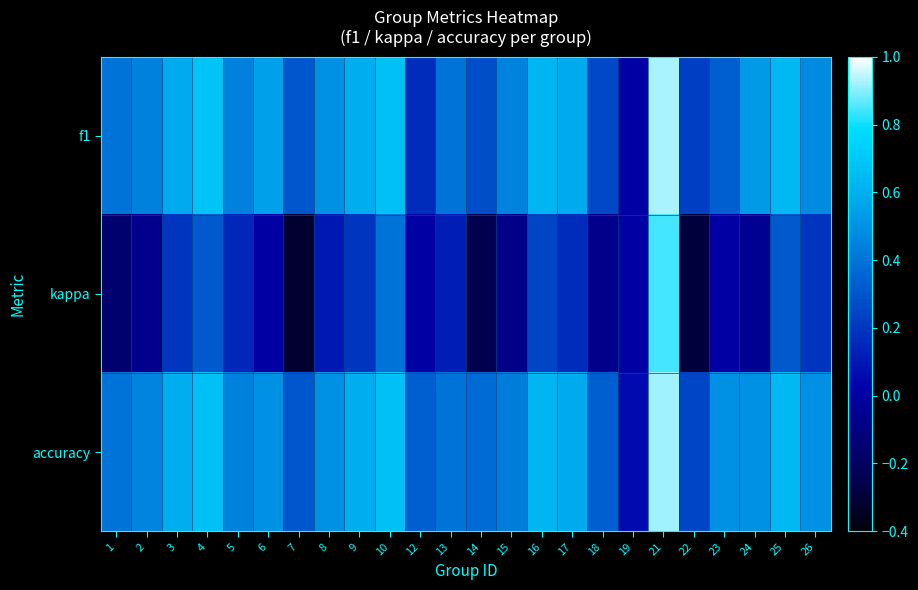

What is the smallest value displayed?

-0.3